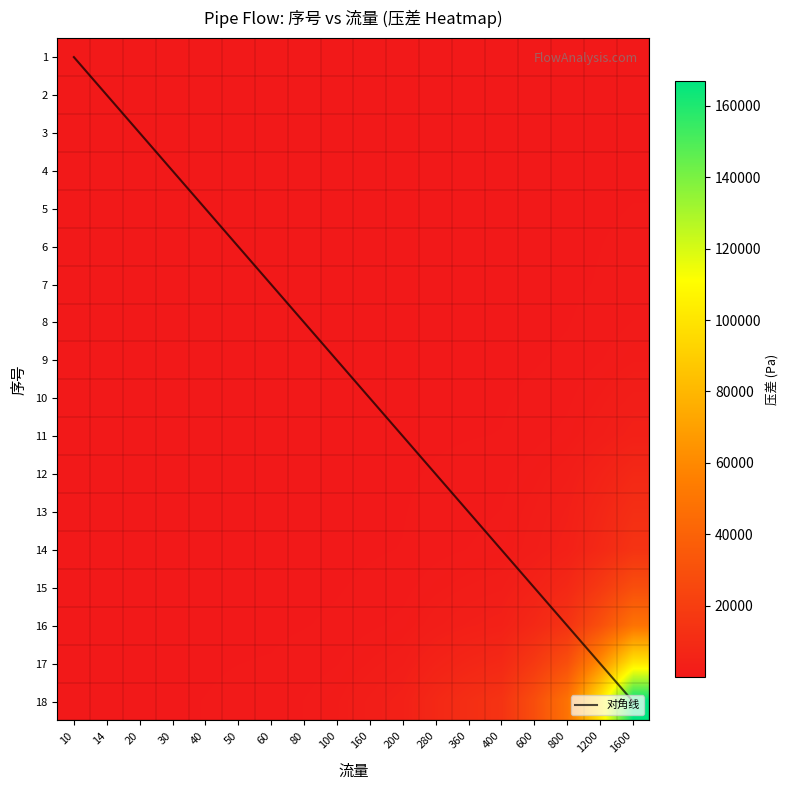

At which label is 2 closest to 68?

1200